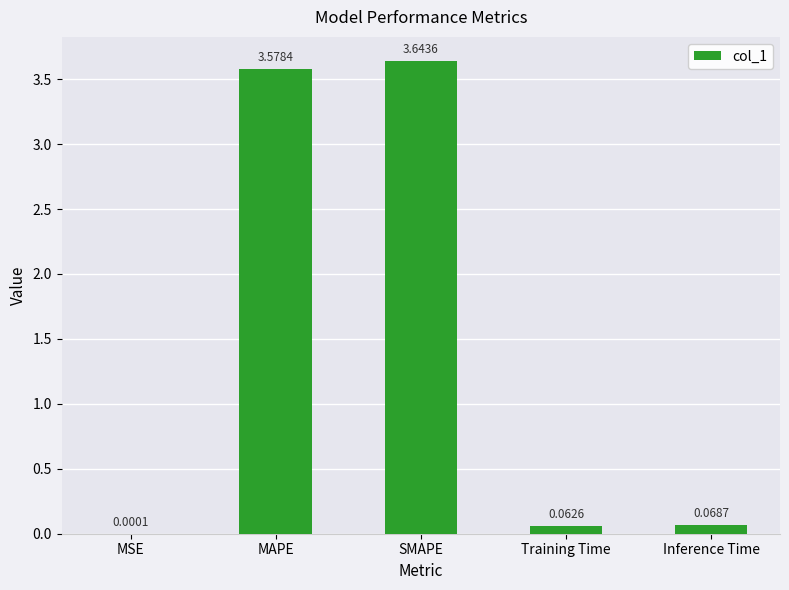

Where is the data nearest to the value 1?

Inference Time